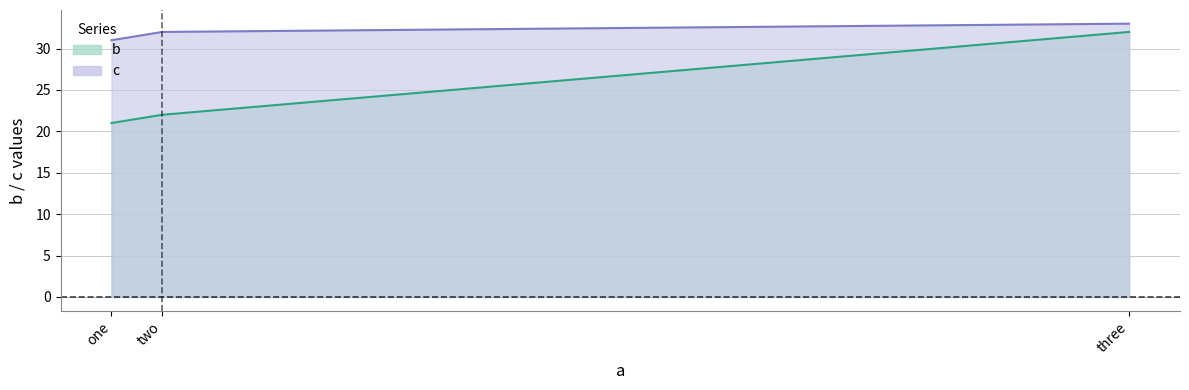

Which category has the lowest value in the c series?

one